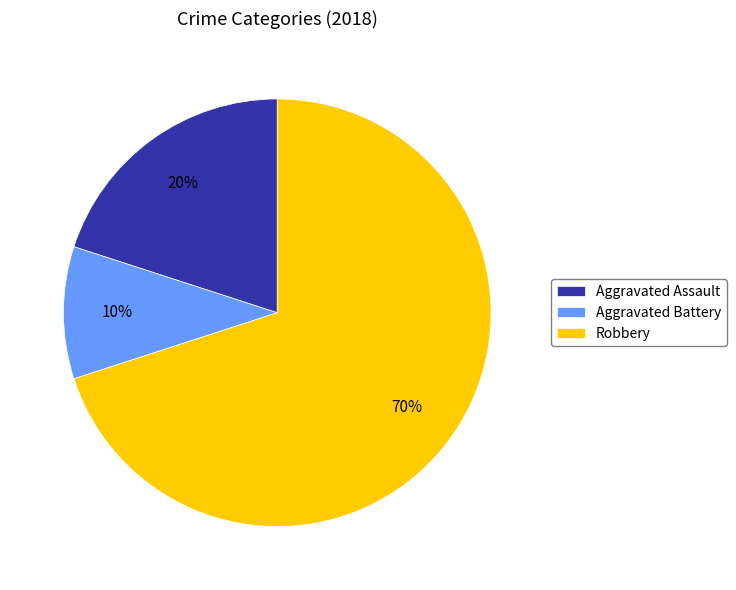

Between Aggravated Assault and Robbery, which is larger?

Robbery